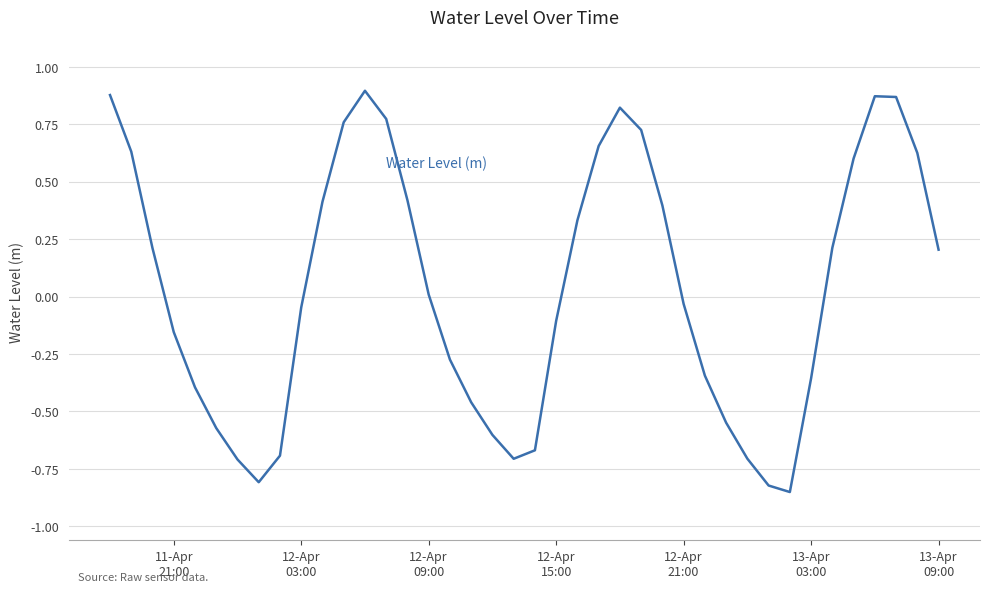

Is this an area chart (filled region under the line)?

No